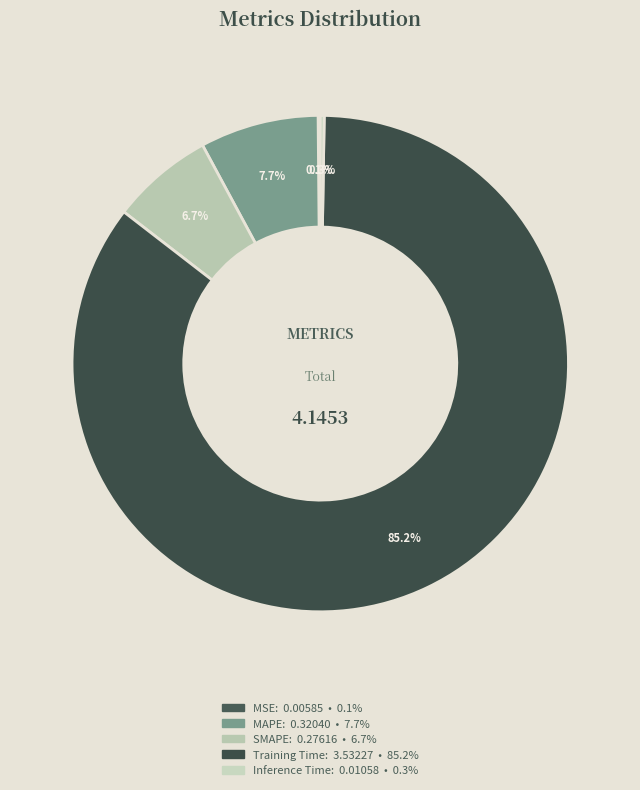

Rank the categories by value from lowest to highest.

MSE, Inference Time, SMAPE, MAPE, Training Time